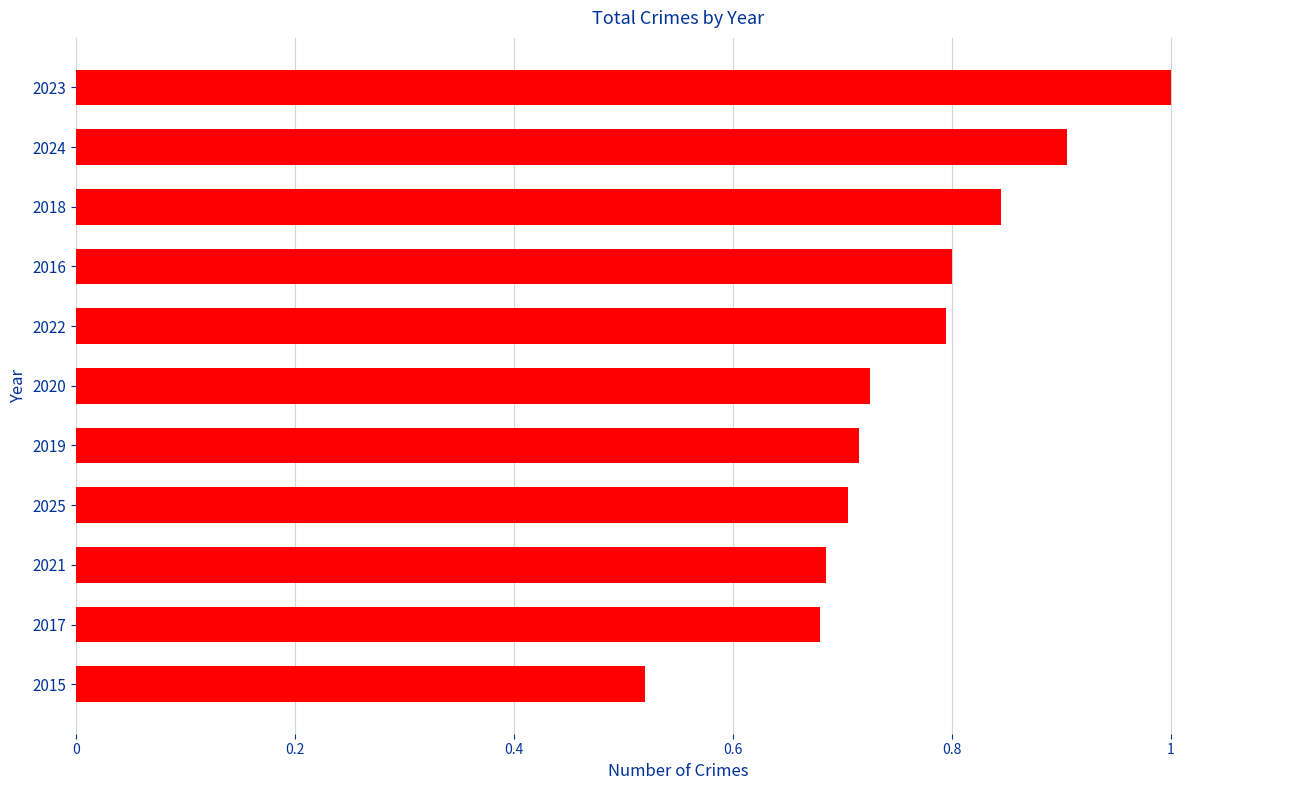

What is the maximum value shown in the chart?

1.0